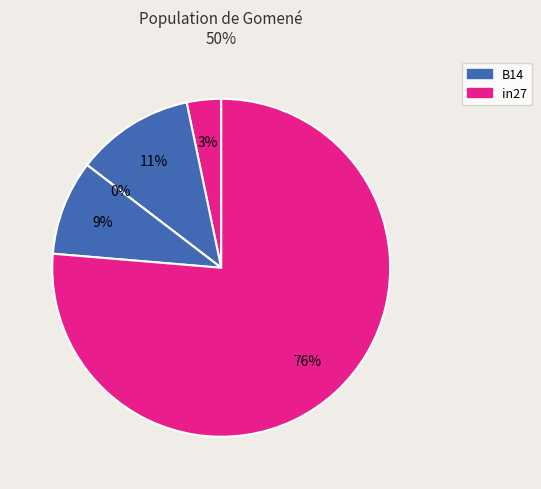

How many slices are in this pie chart?

5